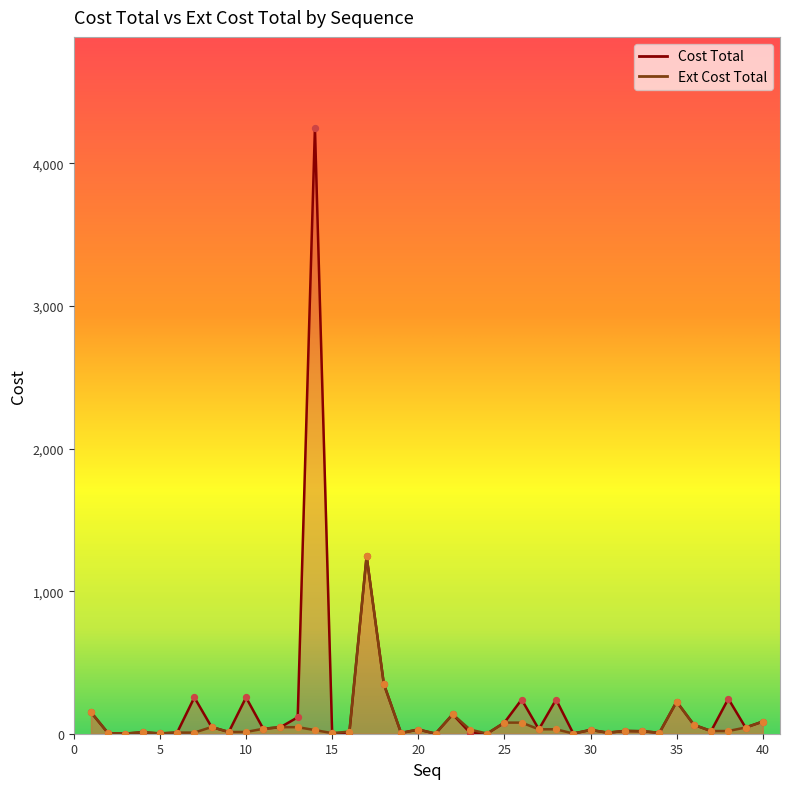

At how many categories does at least one series exceed 2821?

1